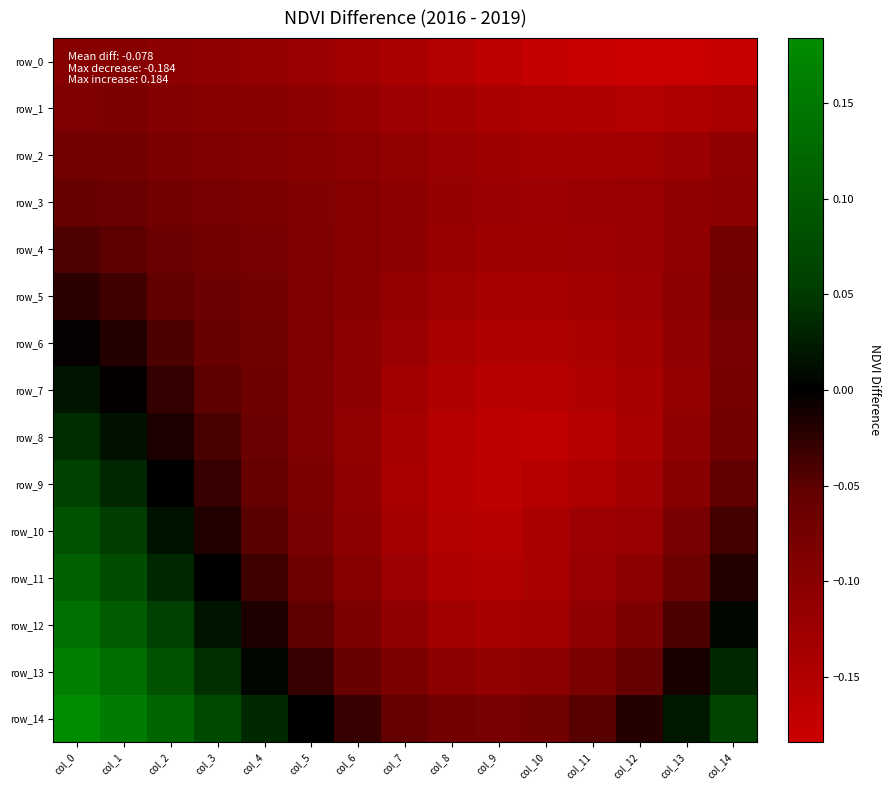

Count the number of categories in the chart.

15